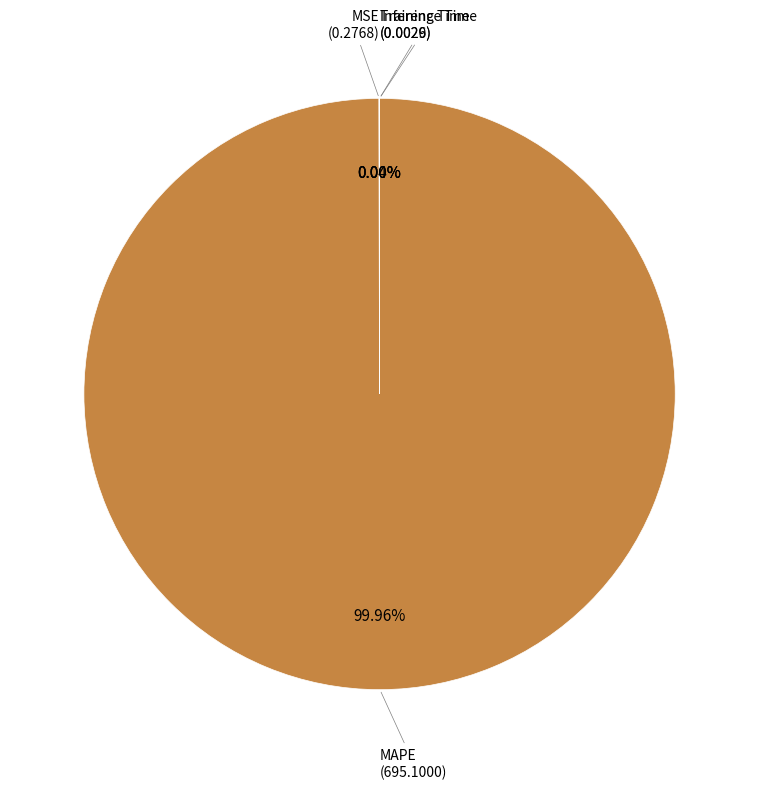

Does any single category account for the majority?

Yes